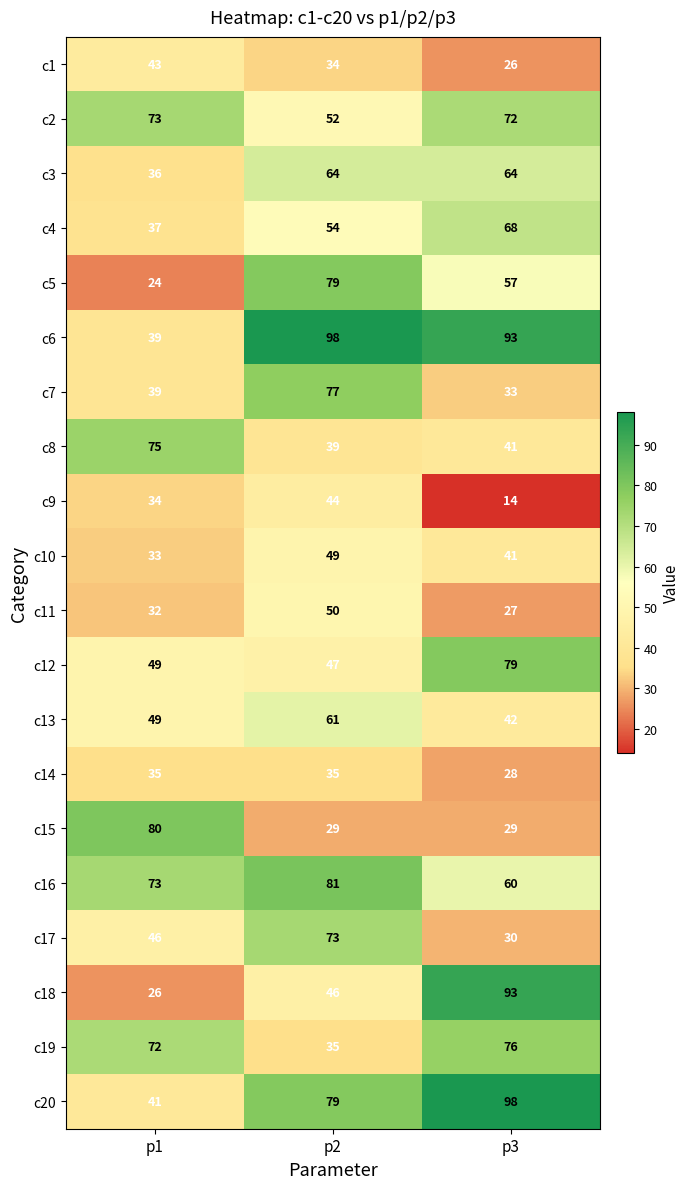

How many distinct data groups are displayed?

20